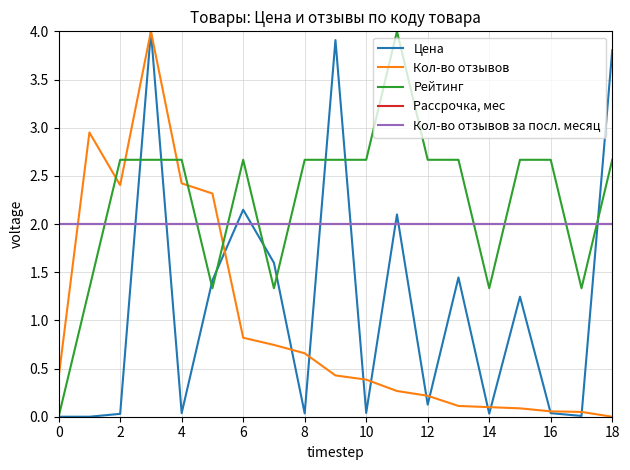

Does the chart display data point markers on the line(s)?

No